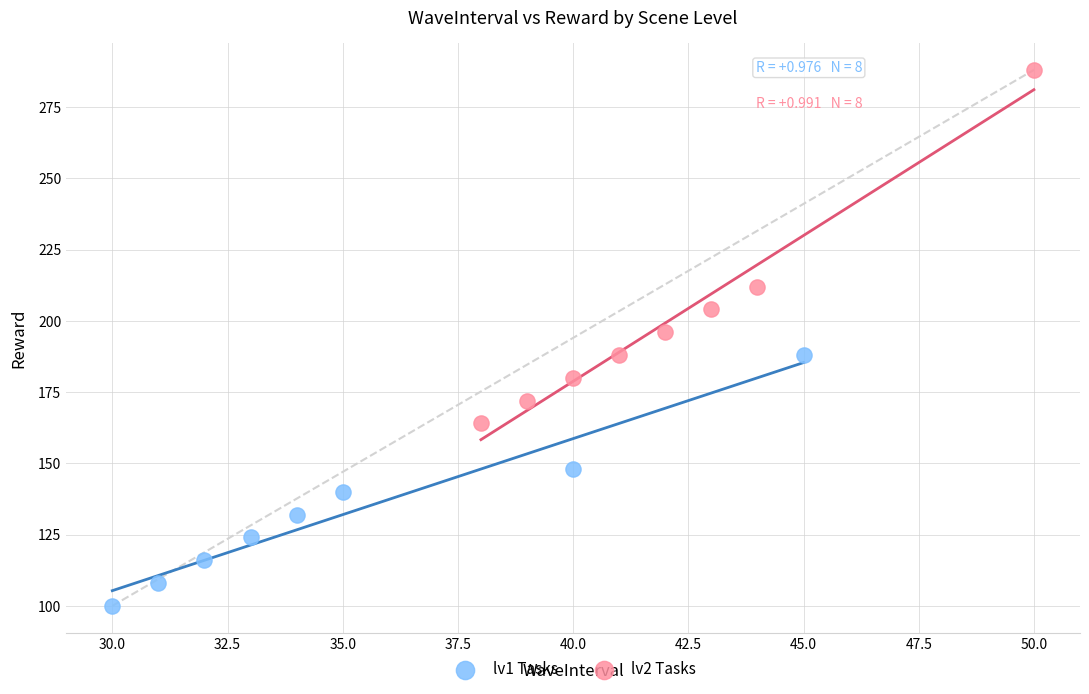

What are all the series names shown in the legend?

lv1 Tasks, lv2 Tasks